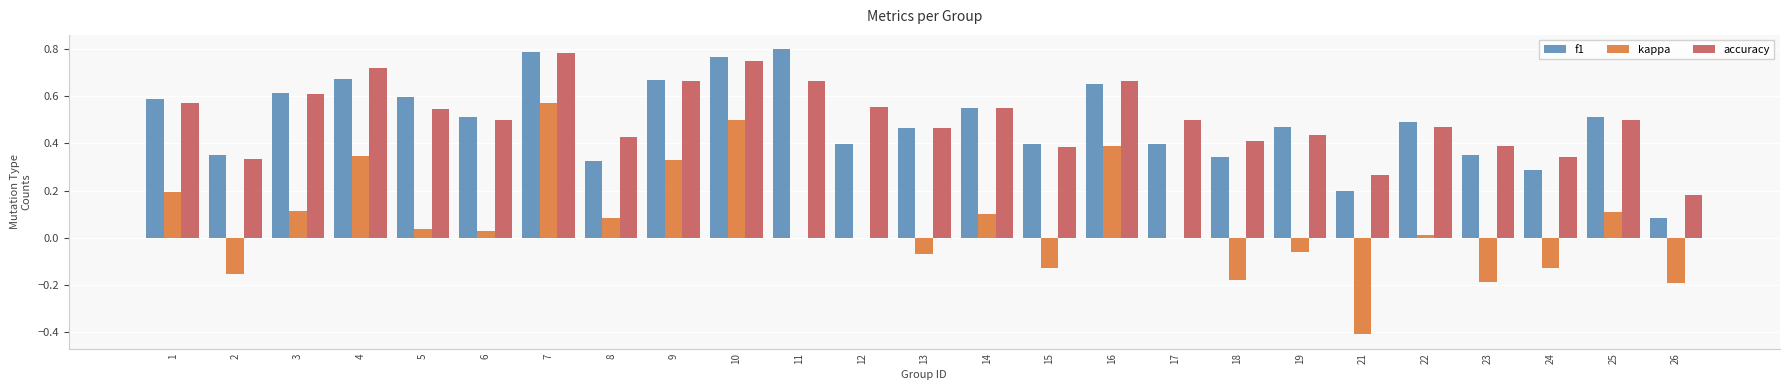

At which category is the sum across all series the highest?

7